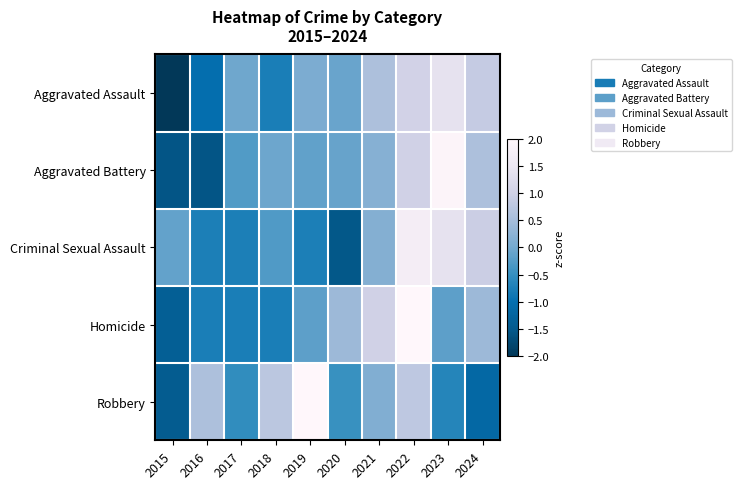

At how many categories does at least one series exceed -1?

10